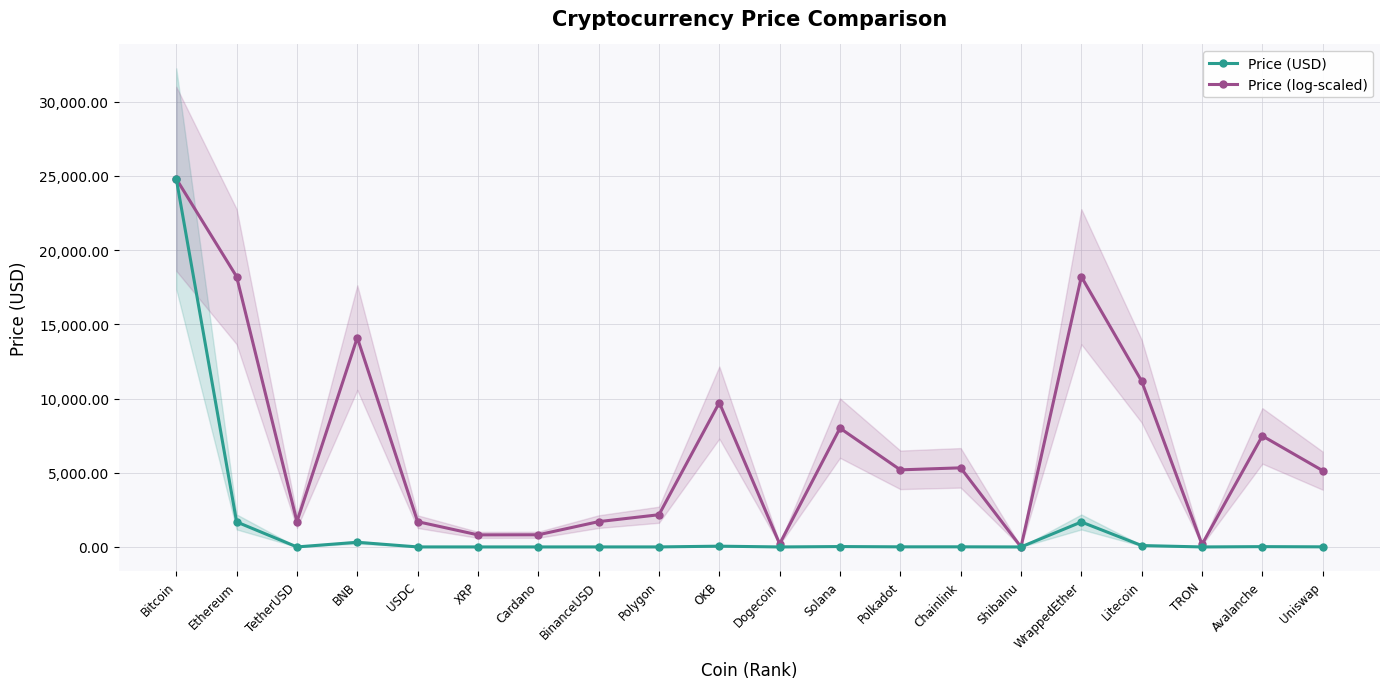

Rank the series by their maximum value, from highest to lowest.

Price (USD), Price (log-scaled)